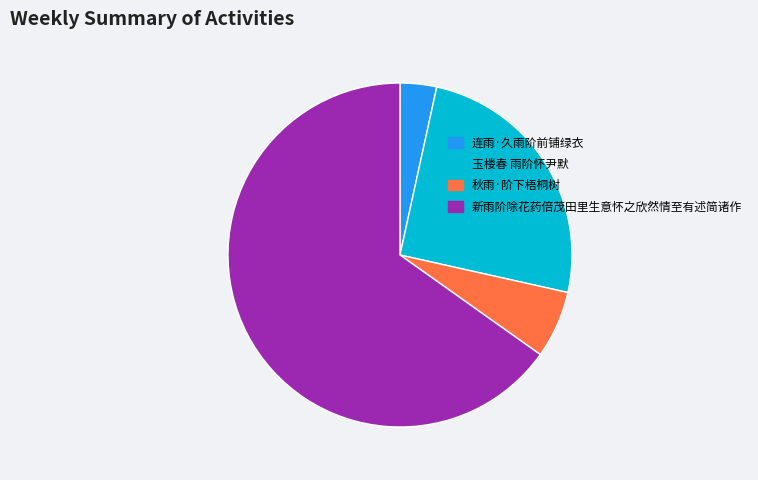

Combined, do 玉楼春 雨阶怀尹默 and 秋雨·阶下梧桐树 account for over 50%?

No